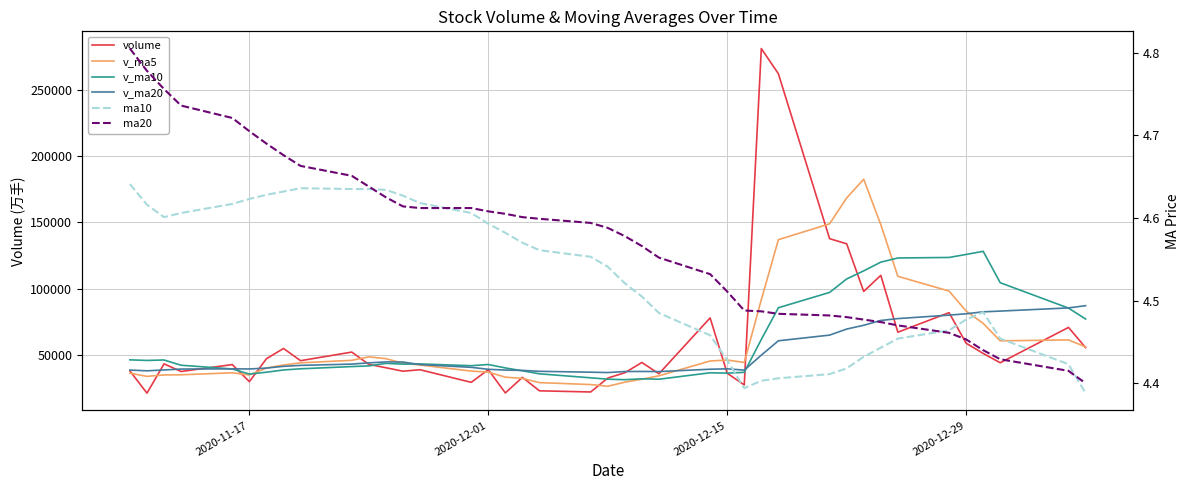

Which series has the largest range (max minus min)?

volume